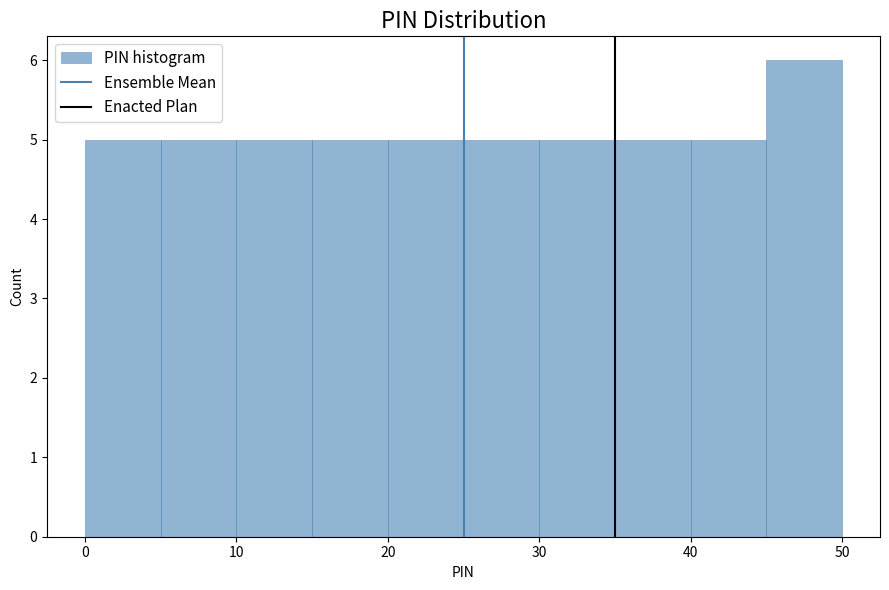

Reading left to right, list every bar in this chart as the range it spans on the x-axis followed by its height. The values are not printed on the chart, so give them approximately, as read against the axis.

0 to 5: 5
5 to 10: 5
10 to 15: 5
15 to 20: 5
20 to 25: 5
25 to 30: 5
30 to 35: 5
35 to 40: 5
40 to 45: 5
45 to 50: 6